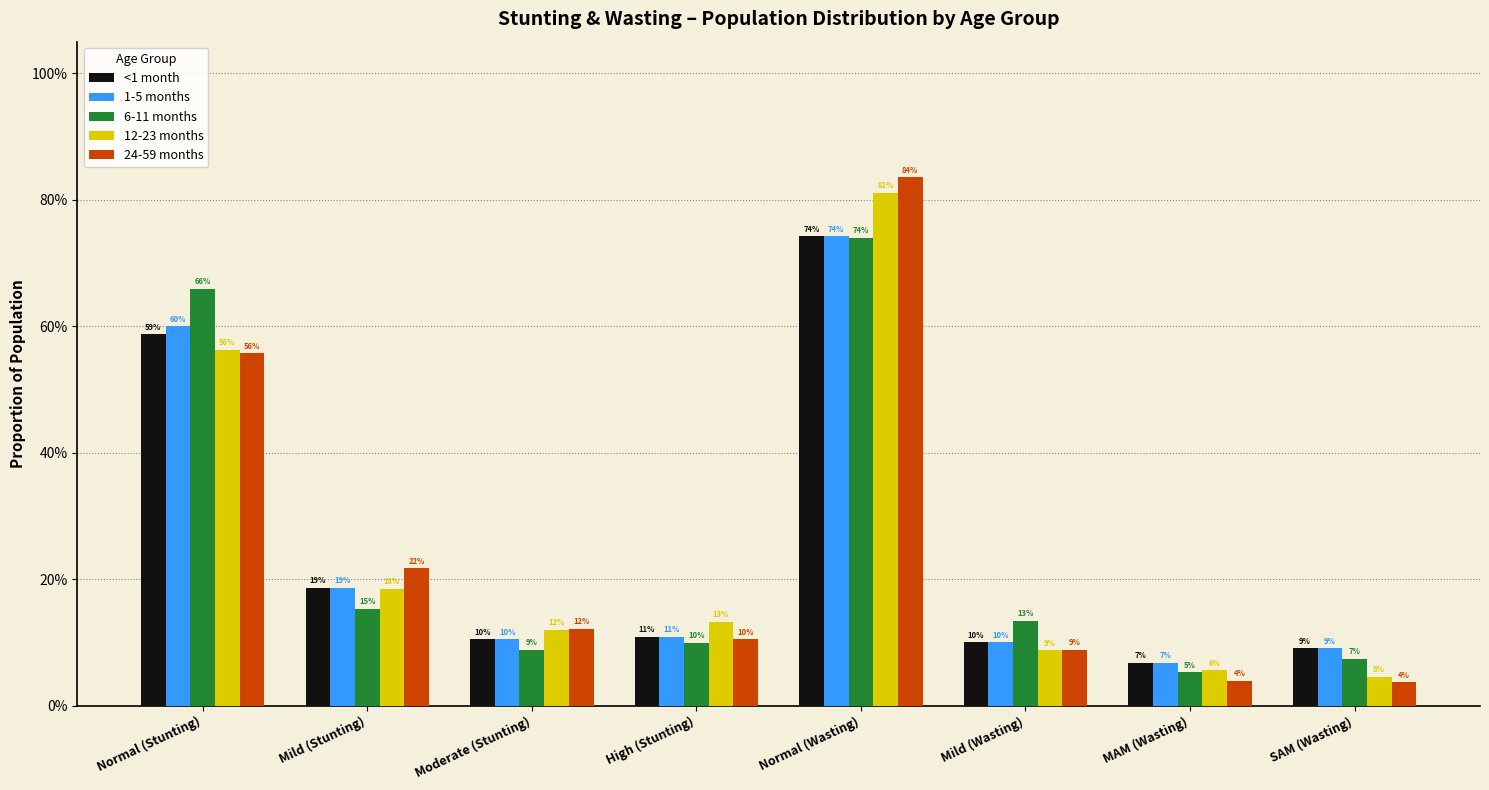

Is the value of 1-5 months at Mild (Stunting) greater than the value of 24-59 months at High (Stunting)?

Yes